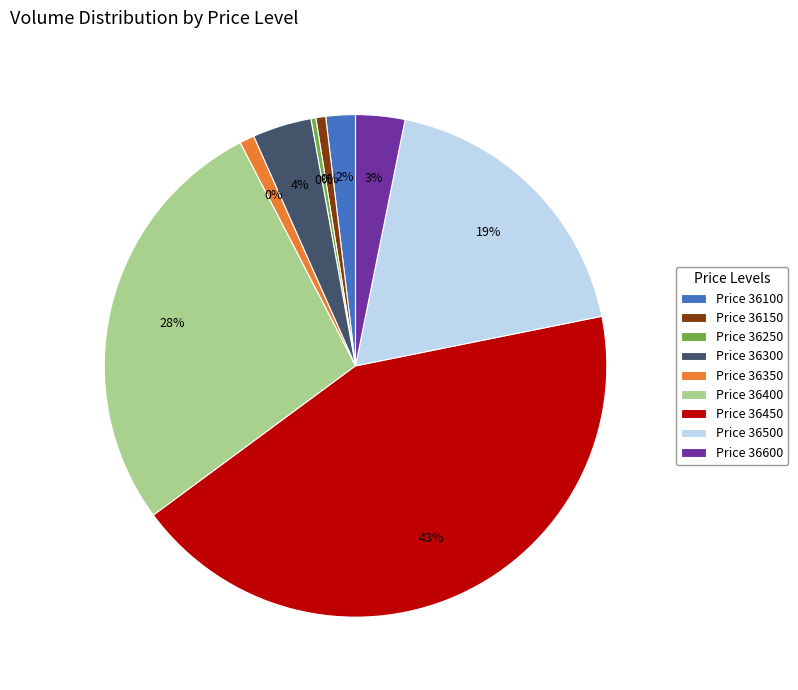

Does 36250 account for over 50% of the chart?

No